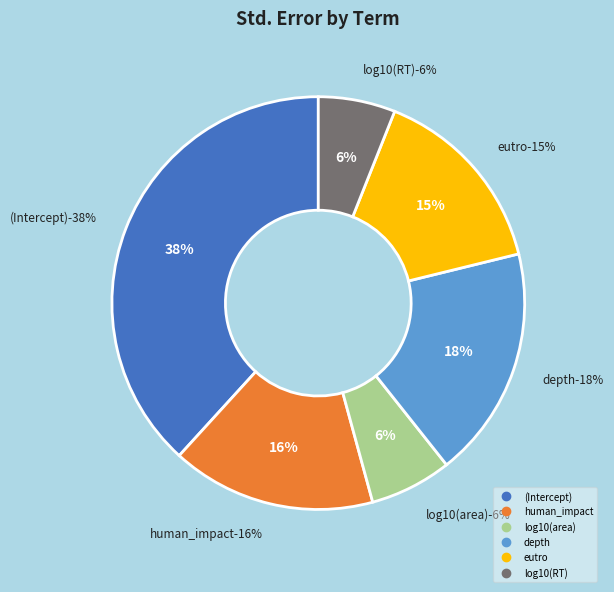

True or false: (Intercept) accounts for 38% of the total.

True